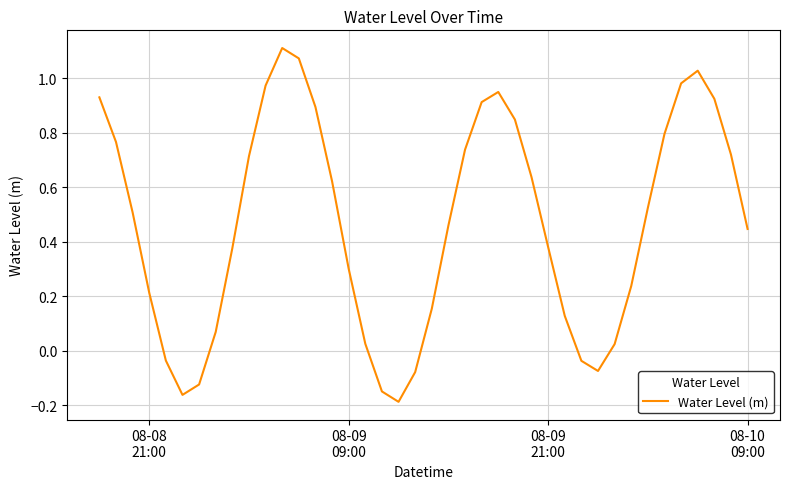

What is the sum of all values?

18.6